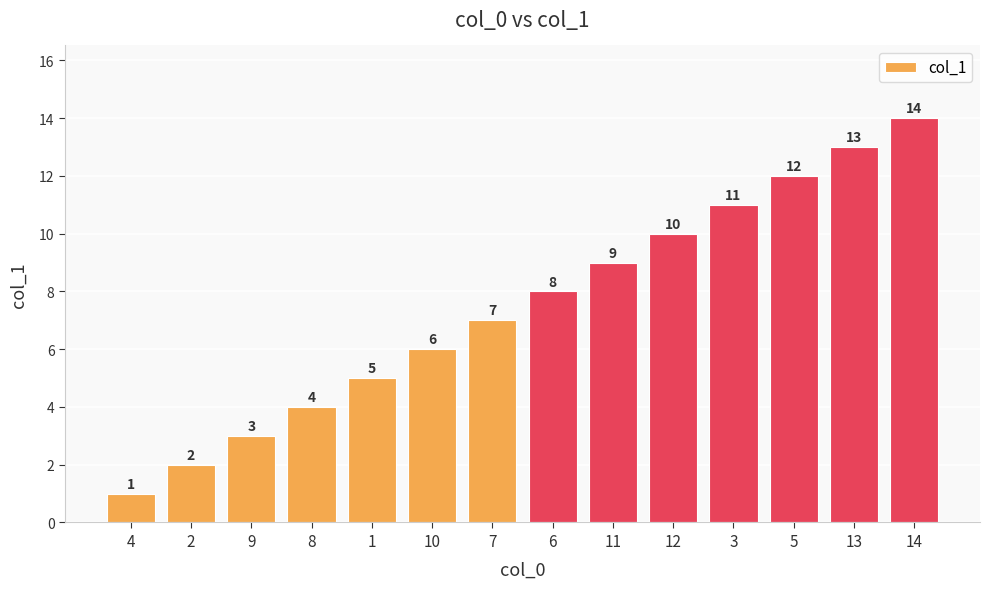

List the labels in order of value, smallest first.

4, 2, 9, 8, 1, 10, 7, 6, 11, 12, 3, 5, 13, 14